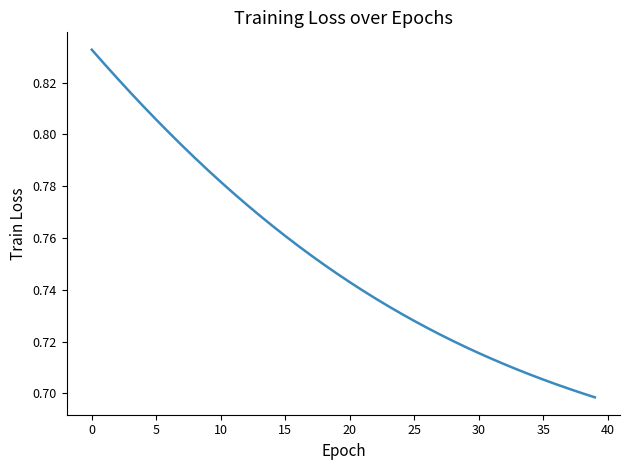

At which category does the chart reach its peak across all series?

0